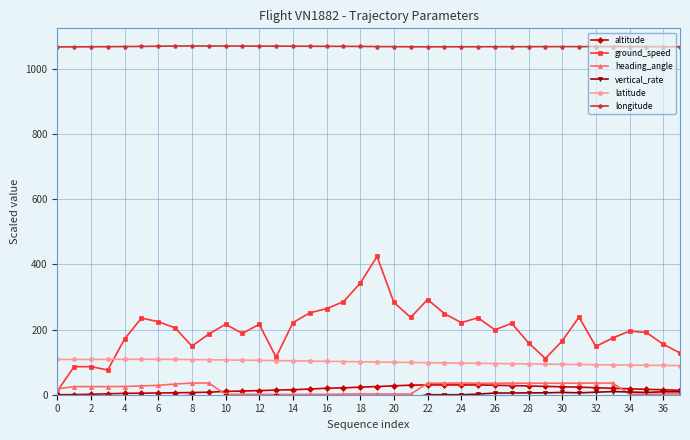

How many lines are shown in the chart?

6